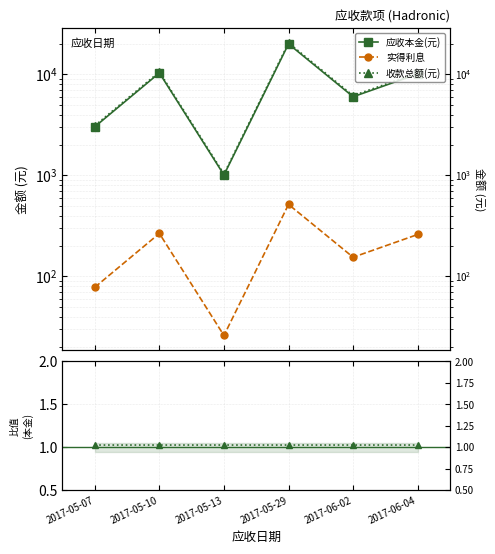

Where is the first local minimum for 应收本金(元)?

2017-05-13